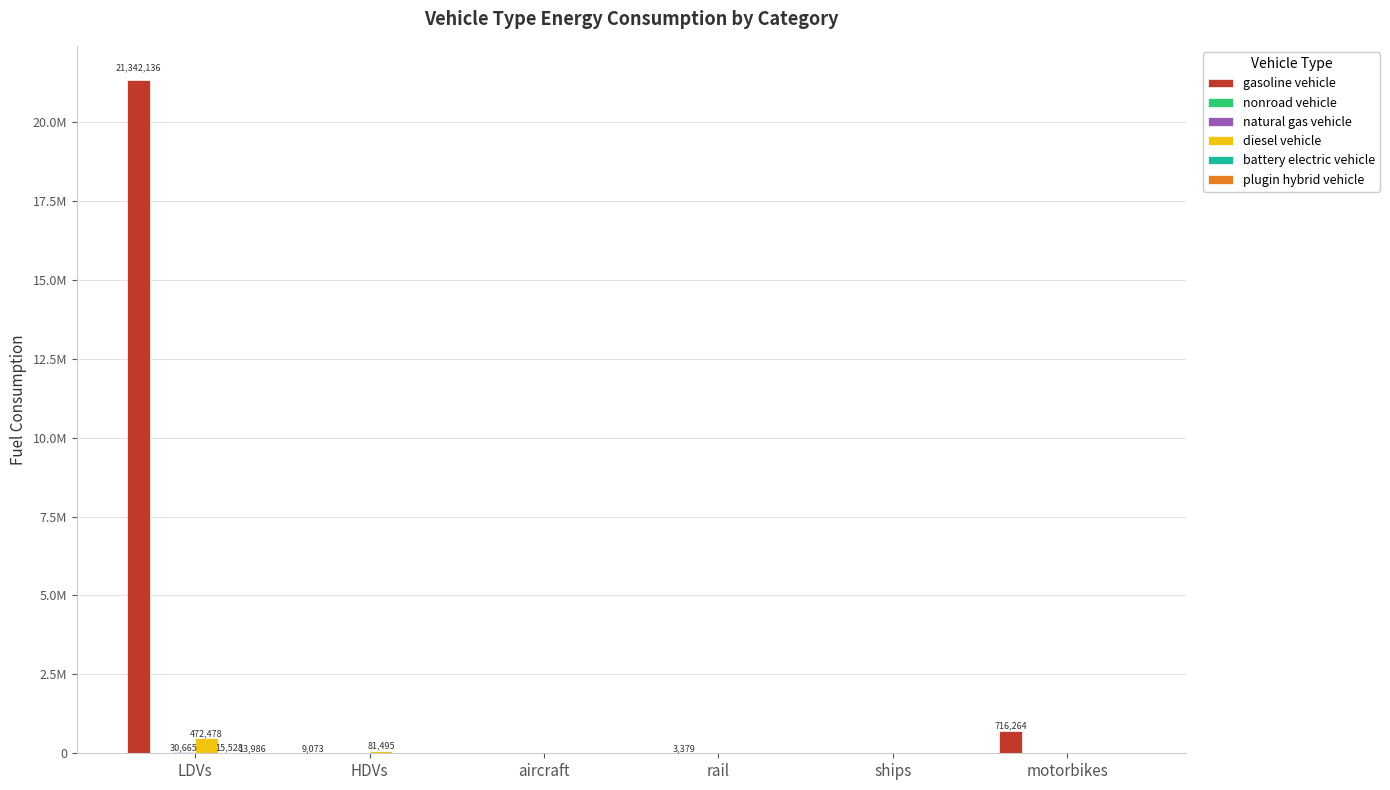

Are the bars grouped side by side (vs. stacked)?

Yes